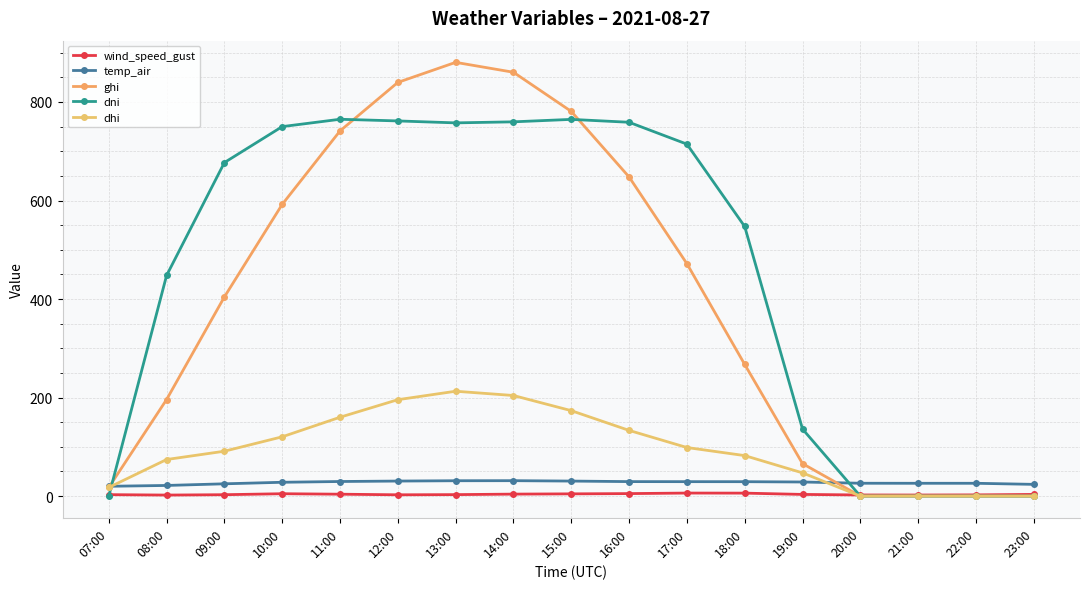

The ghi series shows 0.0 at 23:00. True or false?

True